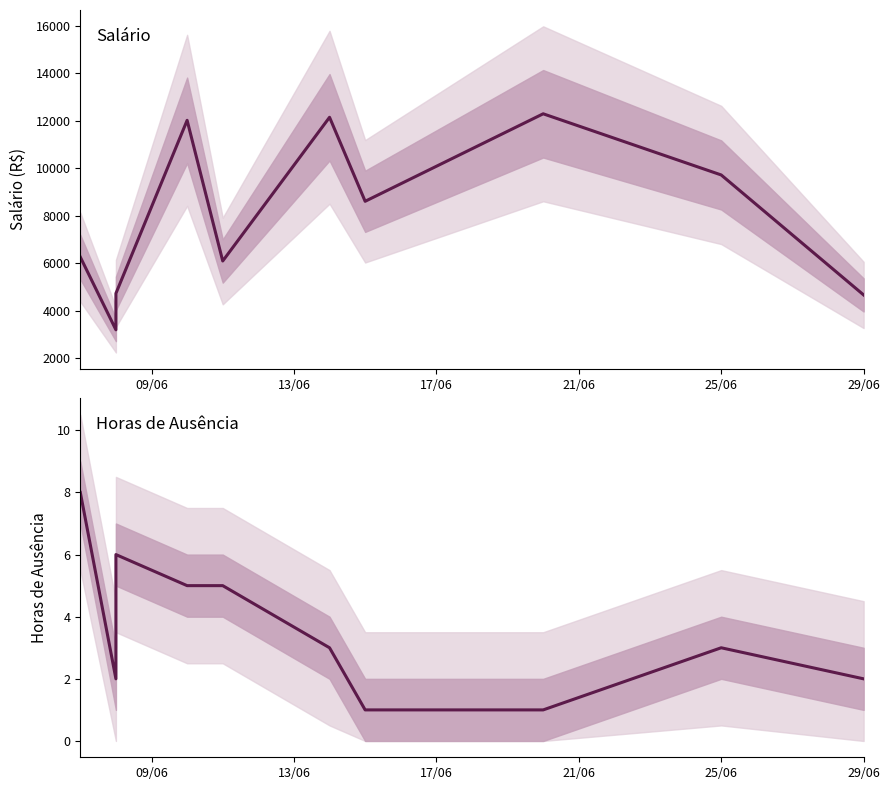

What is the smallest value displayed?

1.0